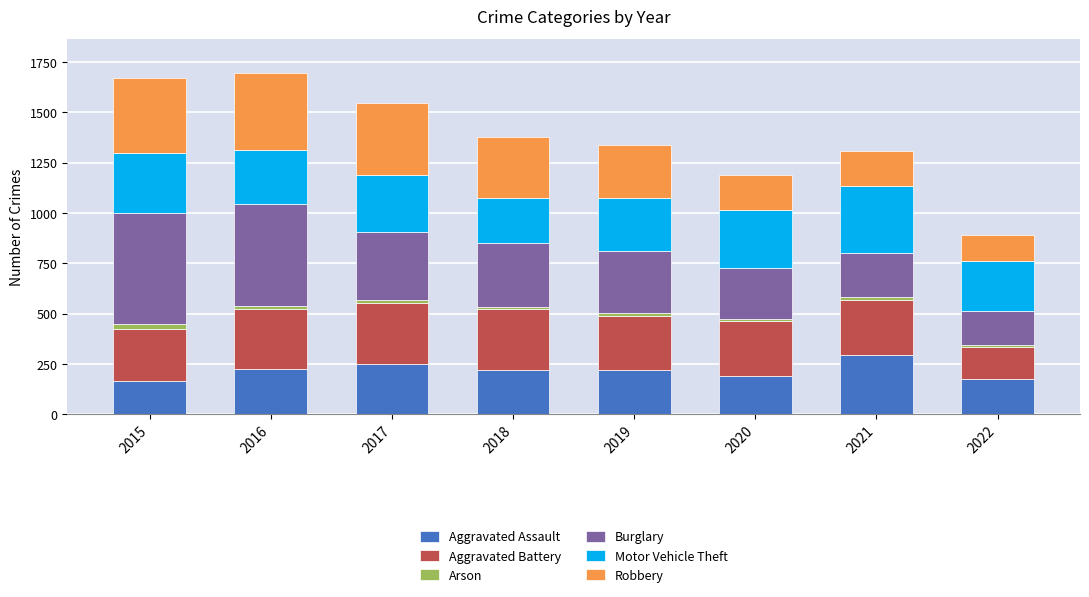

What is the difference between the second highest and second lowest values in the Aggravated Assault series?

78